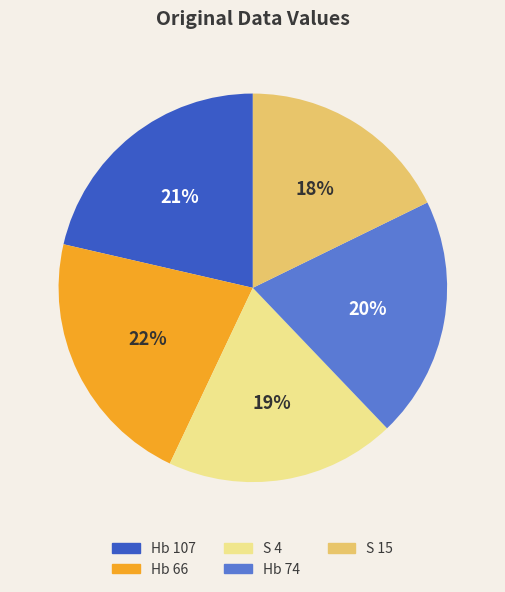

Does any single category account for the majority?

No